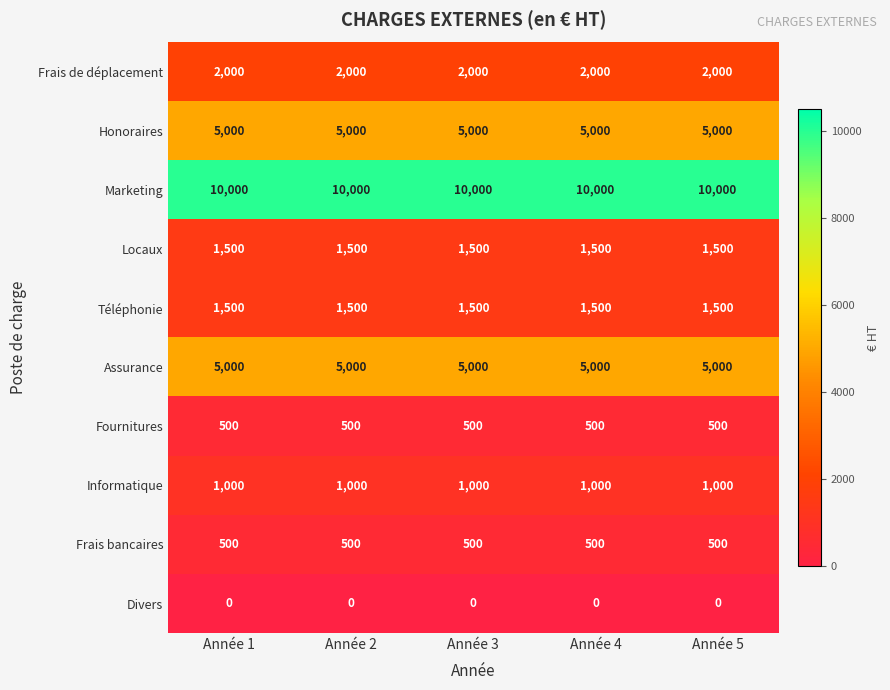

At how many categories does at least one series exceed 5080?

5